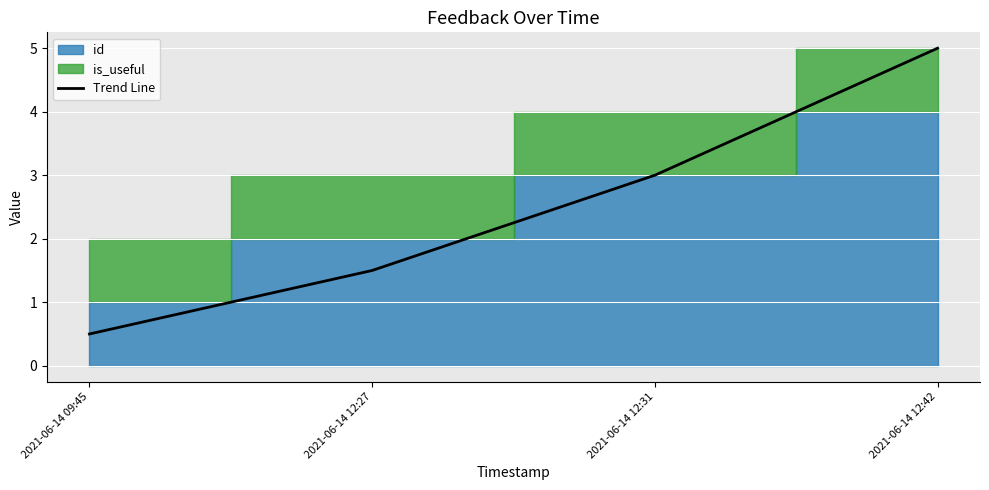

What is the change in value from 2021-06-14 09:45 to 2021-06-14 12:27?

+1.0